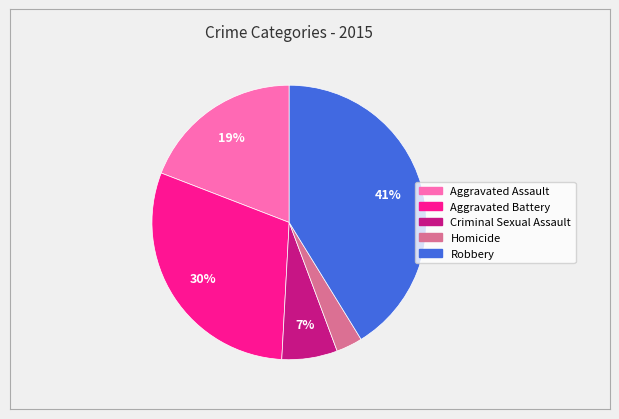

Is the sum of Aggravated Assault and Homicide greater than half?

No